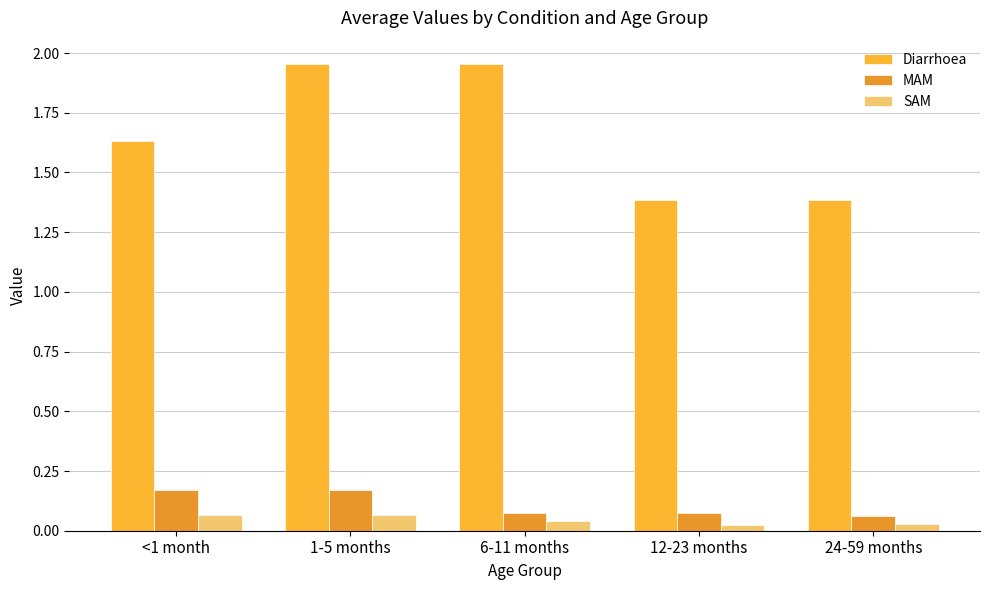

Reading right to left, list all the values displayed in this chart.

Diarrhoea: 1.4	1.4	2.0	2.0	1.6
MAM: 0.1	0.1	0.1	0.2	0.2
SAM: 0.0	0.0	0.0	0.1	0.1